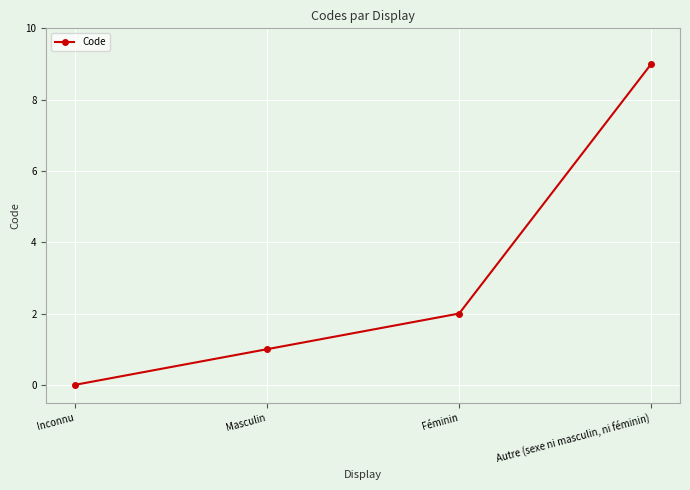

Reading left to right, what are all the values shown in this chart?

Inconnu=0	Masculin=1	Féminin=2	Autre (sexe ni masculin, ni féminin)=9